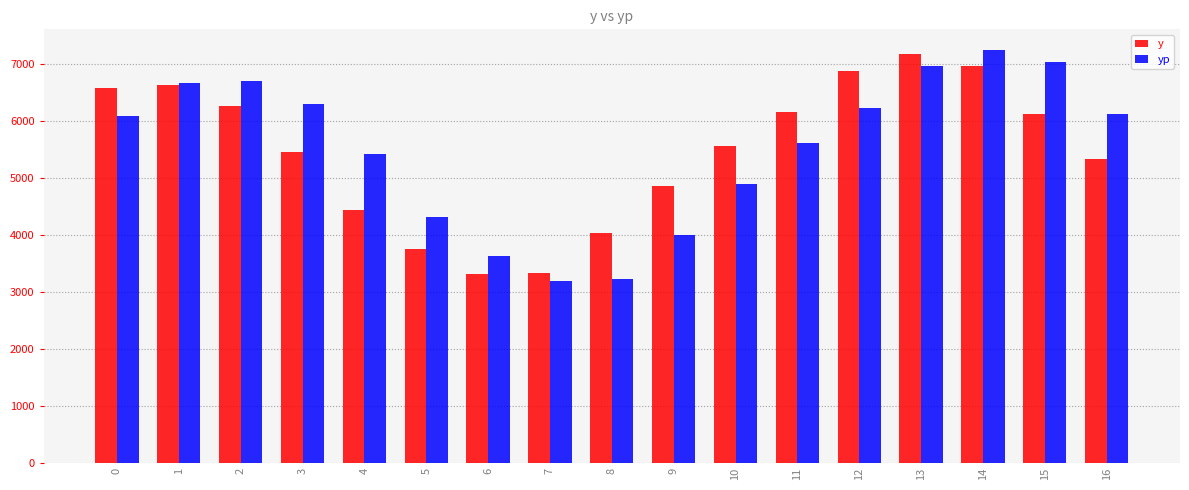

Rank the series by their maximum value, from highest to lowest.

yp, y